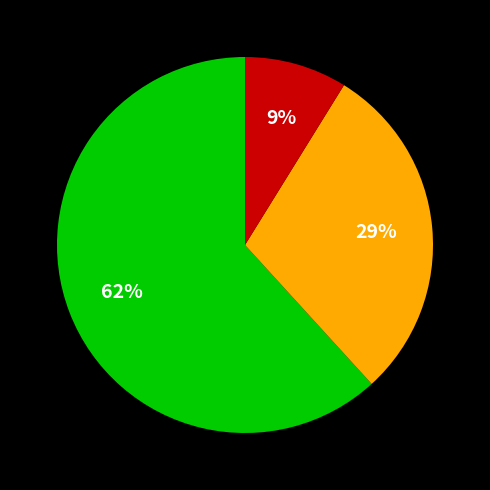

To the nearest percent, what is the difference between the largest and smallest slice percentages?

53%